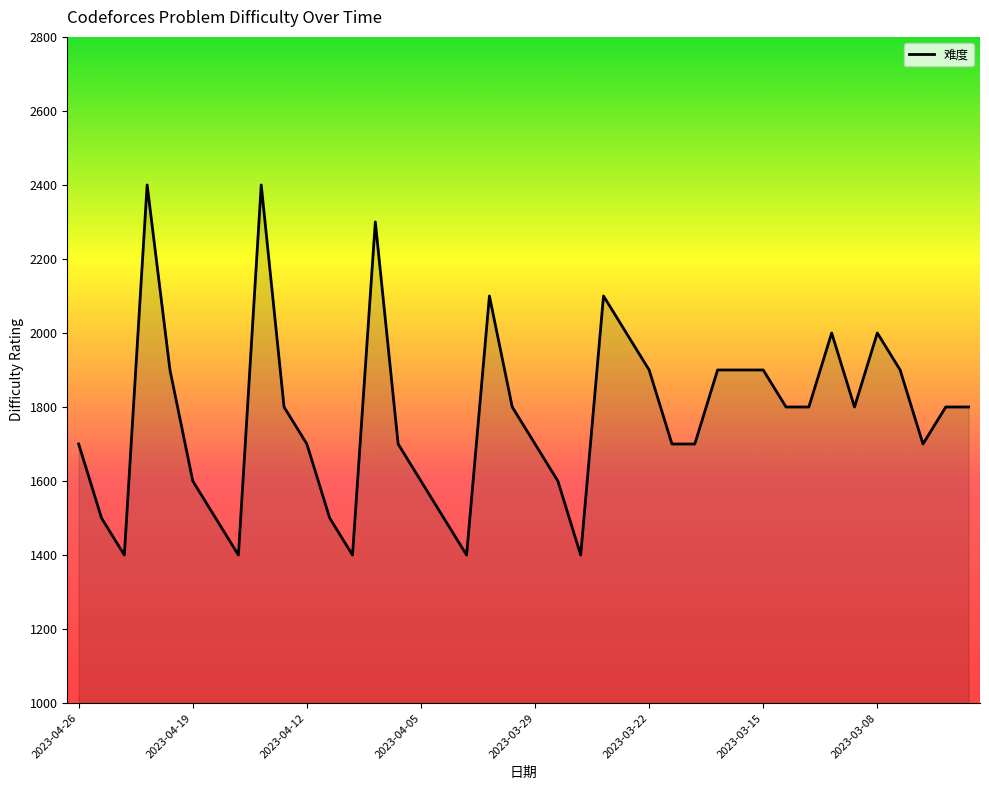

What is the difference between the maximum and minimum values?

1000